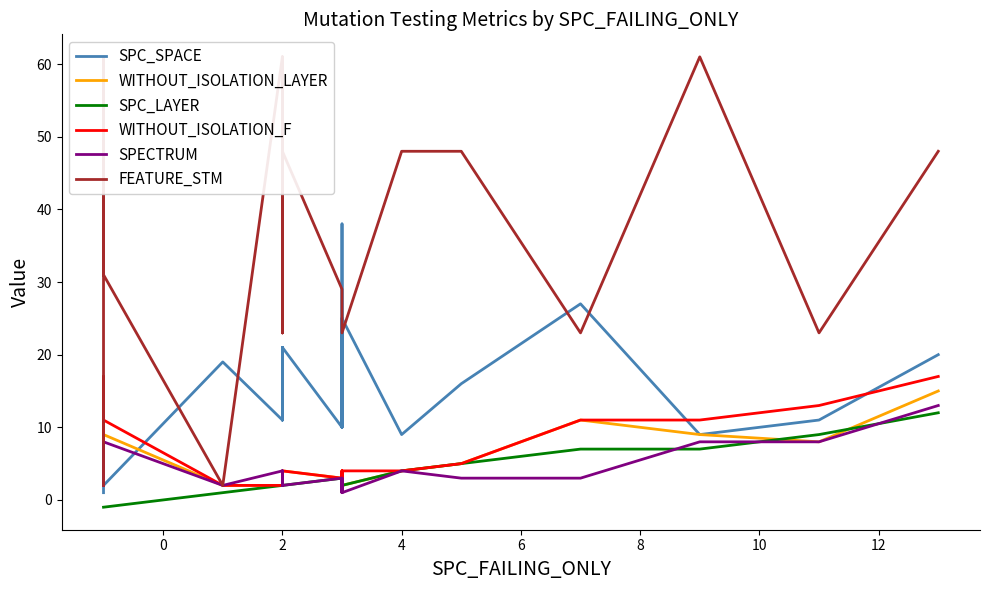

How many categories are shown in the chart?

22